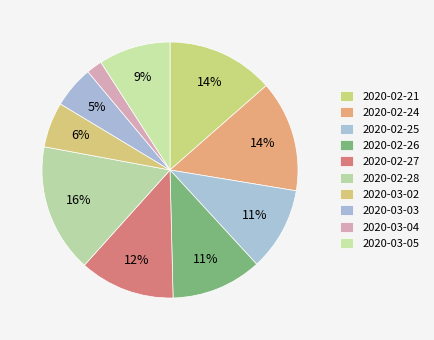

How many segments does this pie chart have?

10